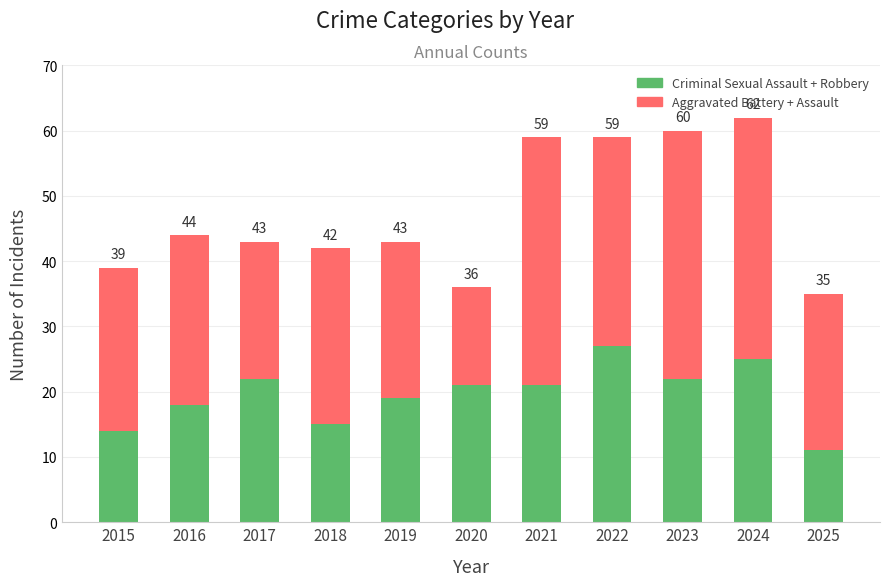

Does the chart contain any negative values?

No